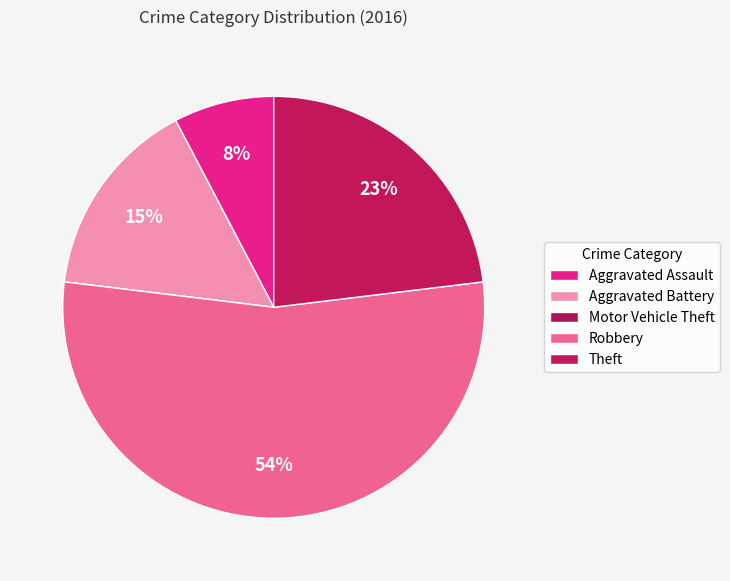

The Motor Vehicle Theft slice represents 0% of the pie. True or false?

True